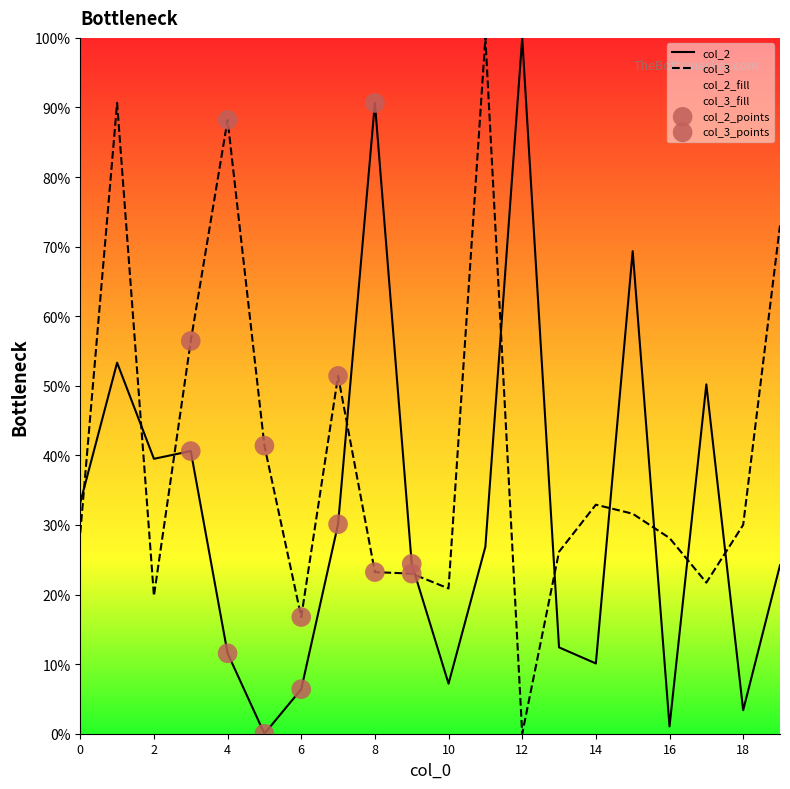

What is the total value across all series at 7?

81.5